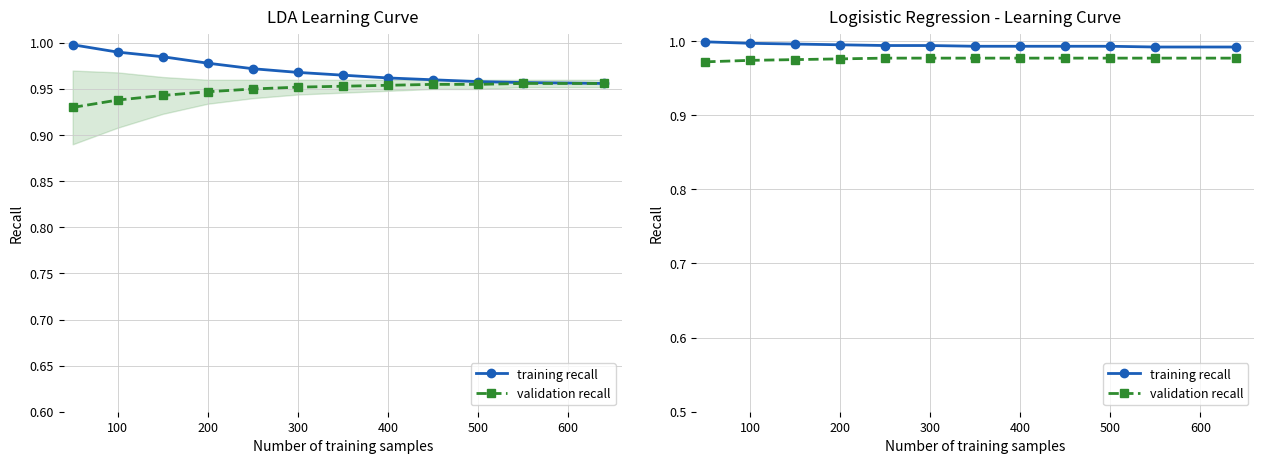

At 400, list the series in order from largest to smallest.

training recall, validation recall